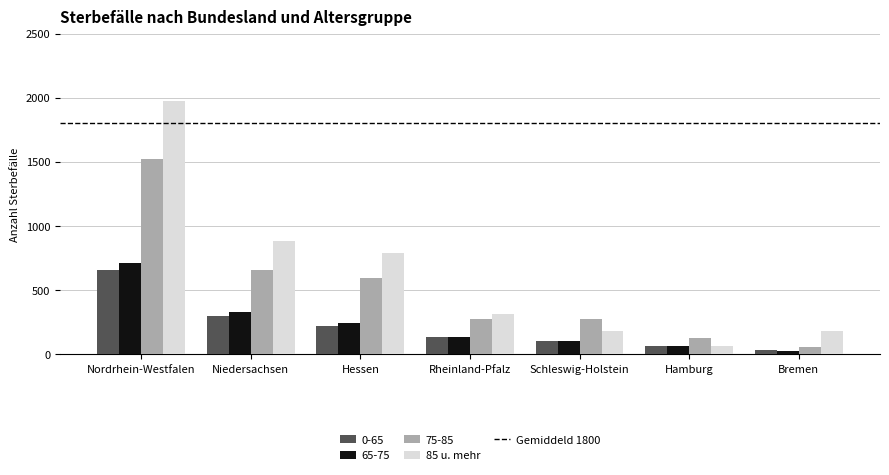

What is the label of the 1st bar from the left?

Nordrhein-Westfalen